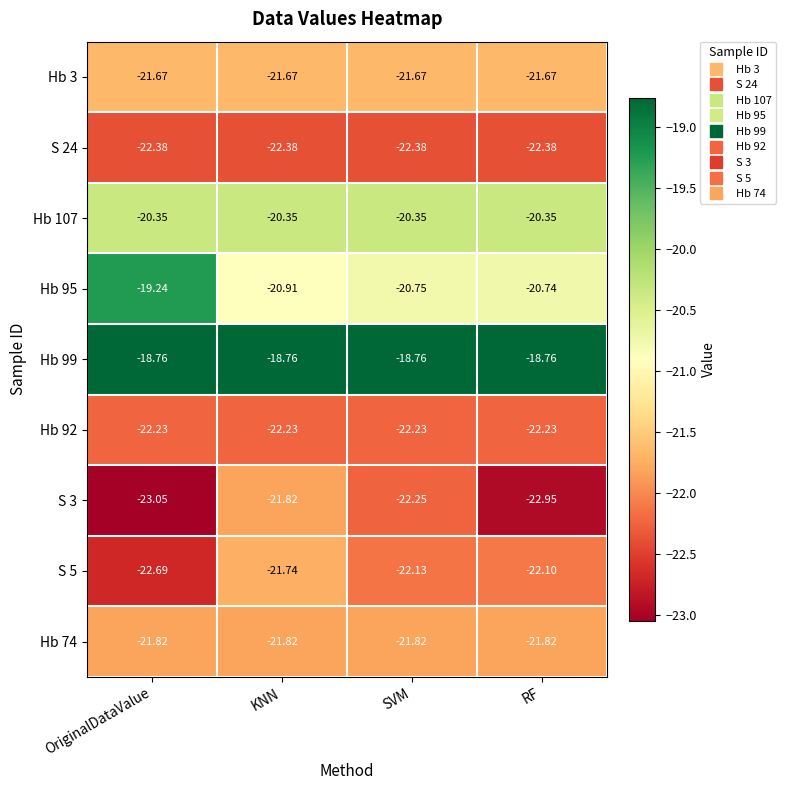

At which label does S 3 first exceed -22?

KNN